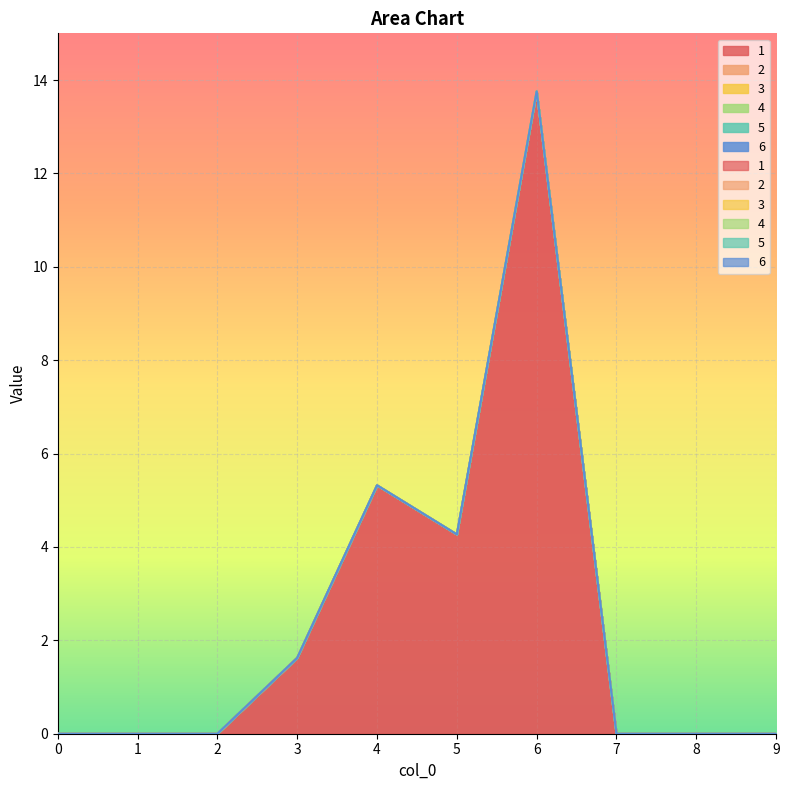

How many interior local peaks does the 1 series have?

2